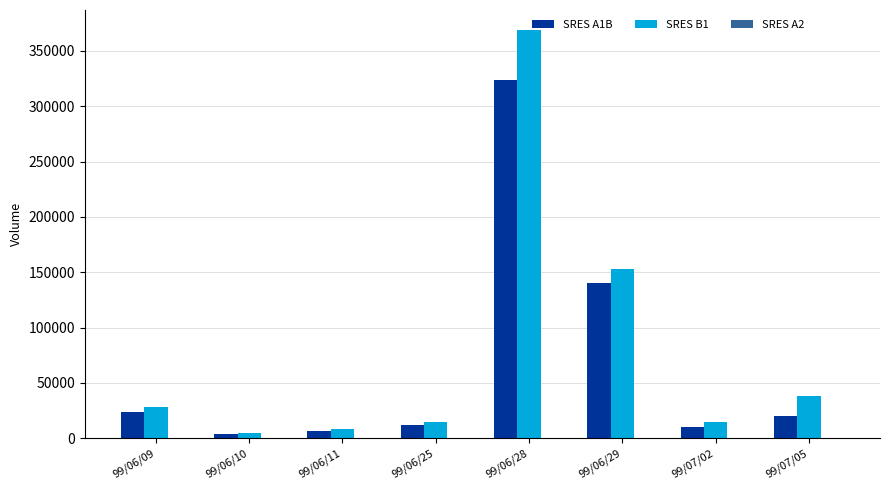

The value of SRES B1 at 99/06/11 is 7900. True or false?

True